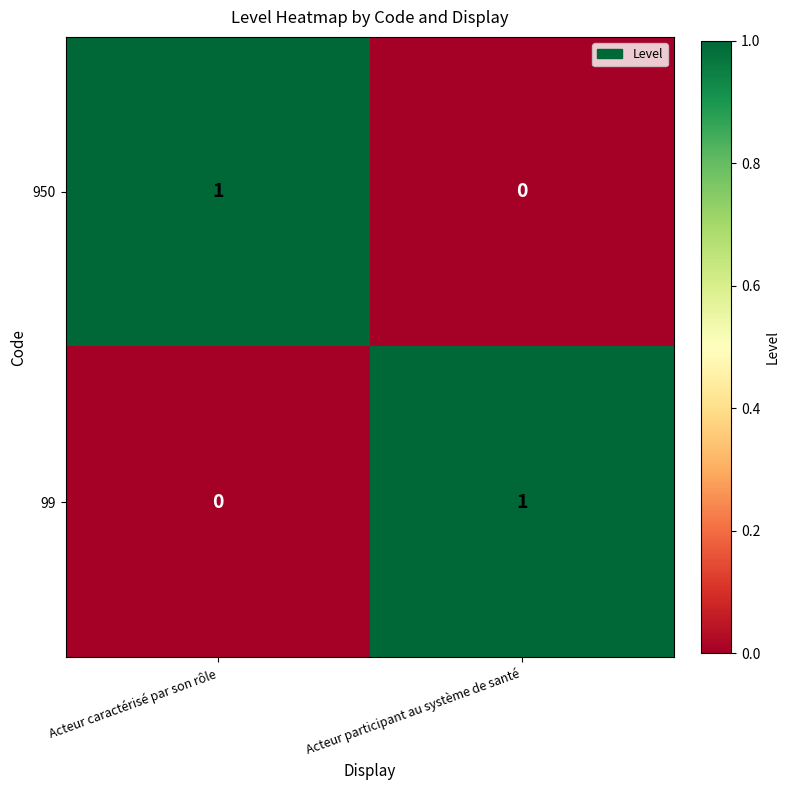

The value of 950 at Acteur caractérisé par son rôle is 2. True or false?

False